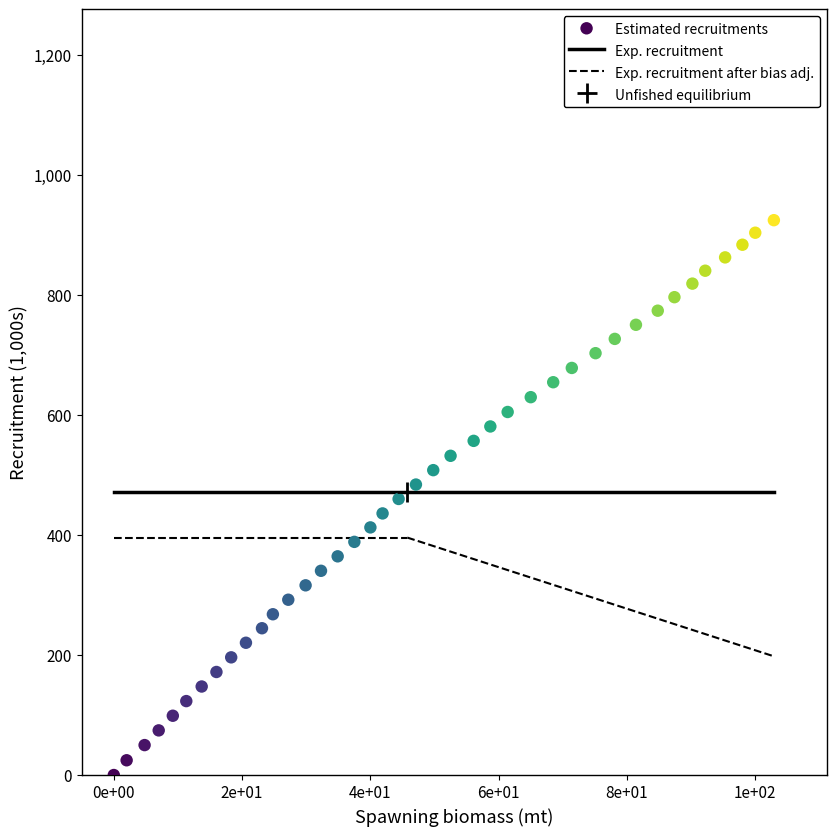

What is the range of X values (max minus min)?

102.9